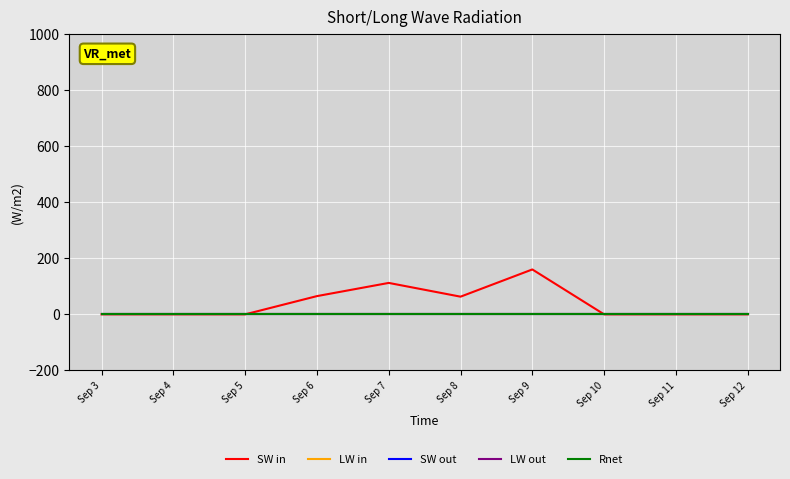

True or false: LW out has a value of 0 at Sep 4.

True